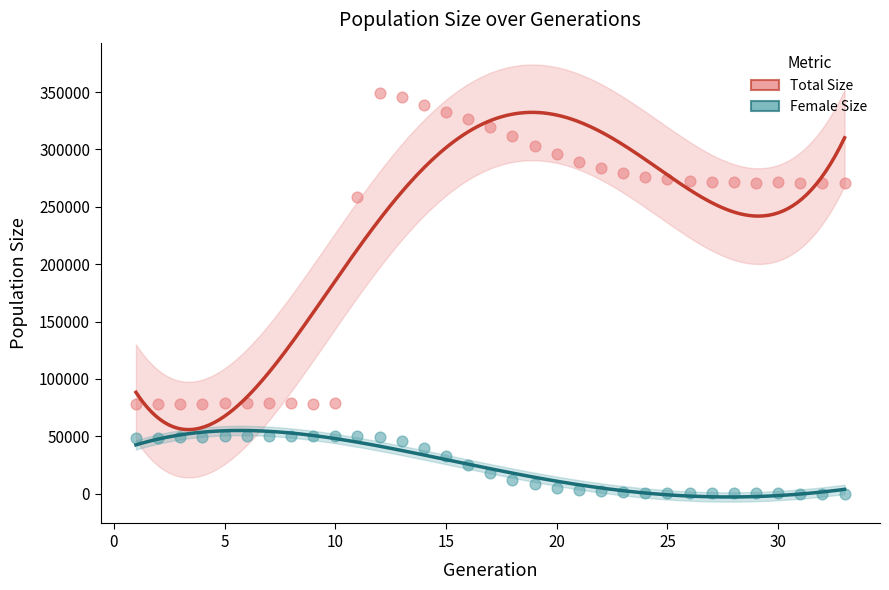

Which series reaches the maximum Y coordinate?

Total Size